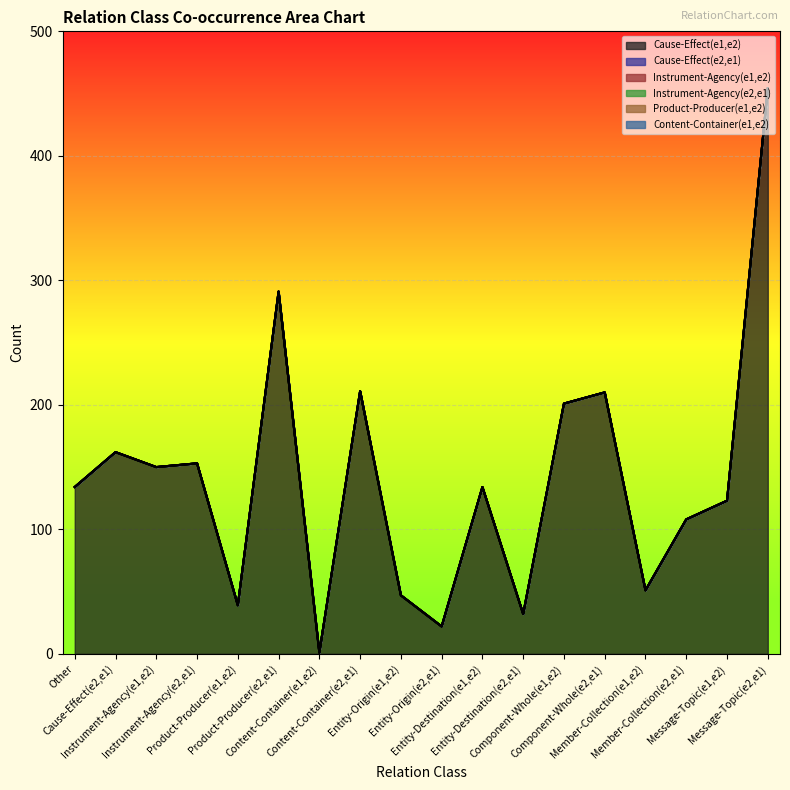

Between Component-Whole(e1,e2) and Entity-Origin(e1,e2), which is larger?

Component-Whole(e1,e2)